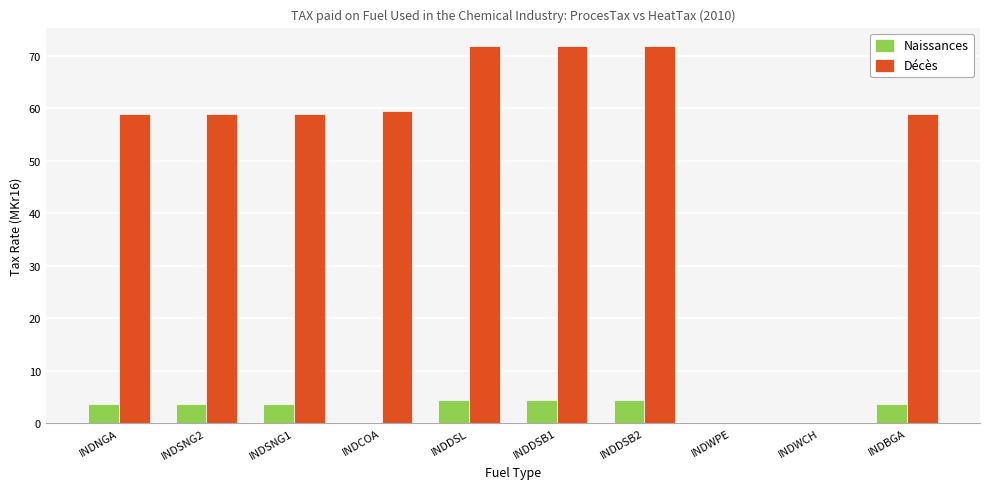

What is the greatest value displayed?

71.8